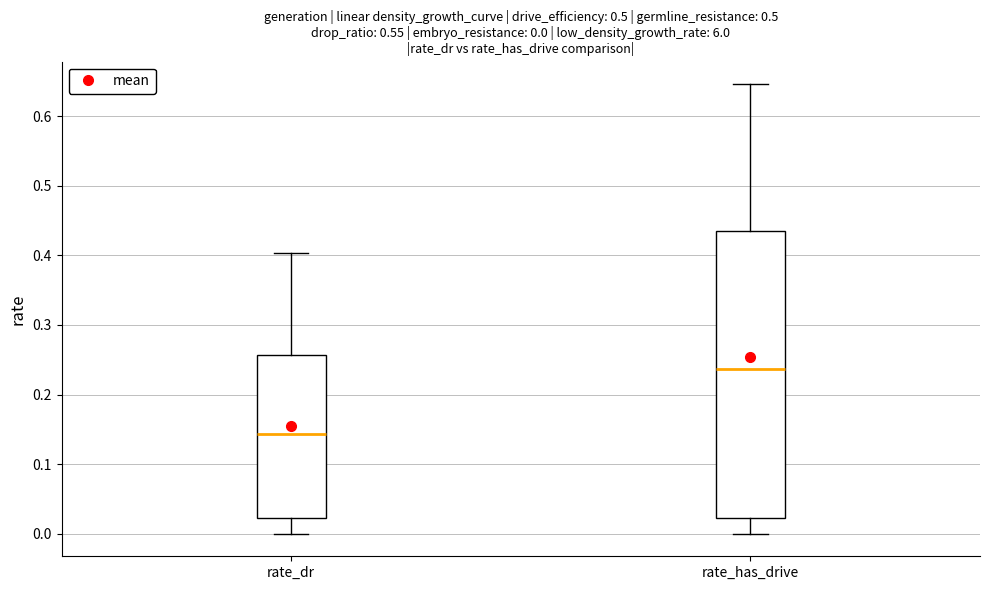

Comparing the boxes themselves (not the whiskers), which one is the tallest?

rate_has_drive